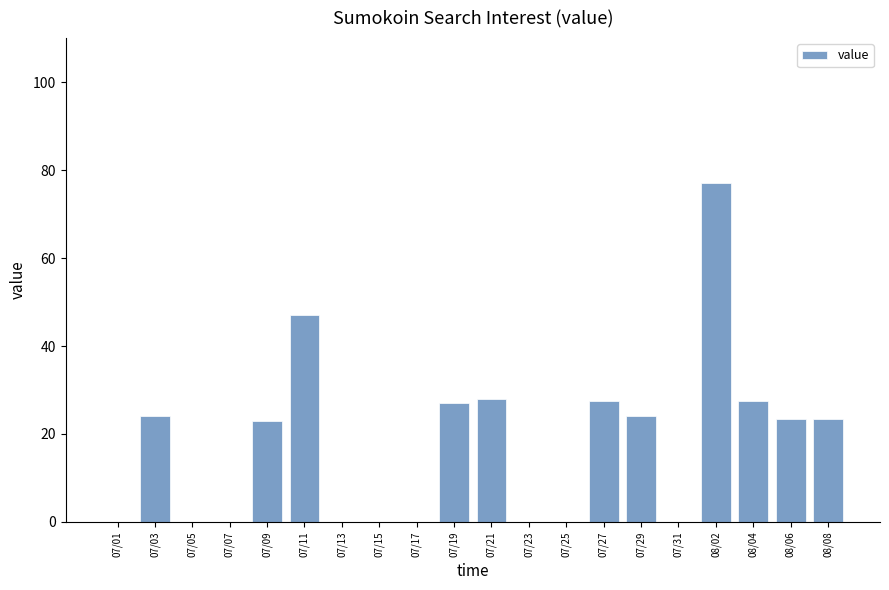

Is it true that the value at 07/15 is 0.0?

True